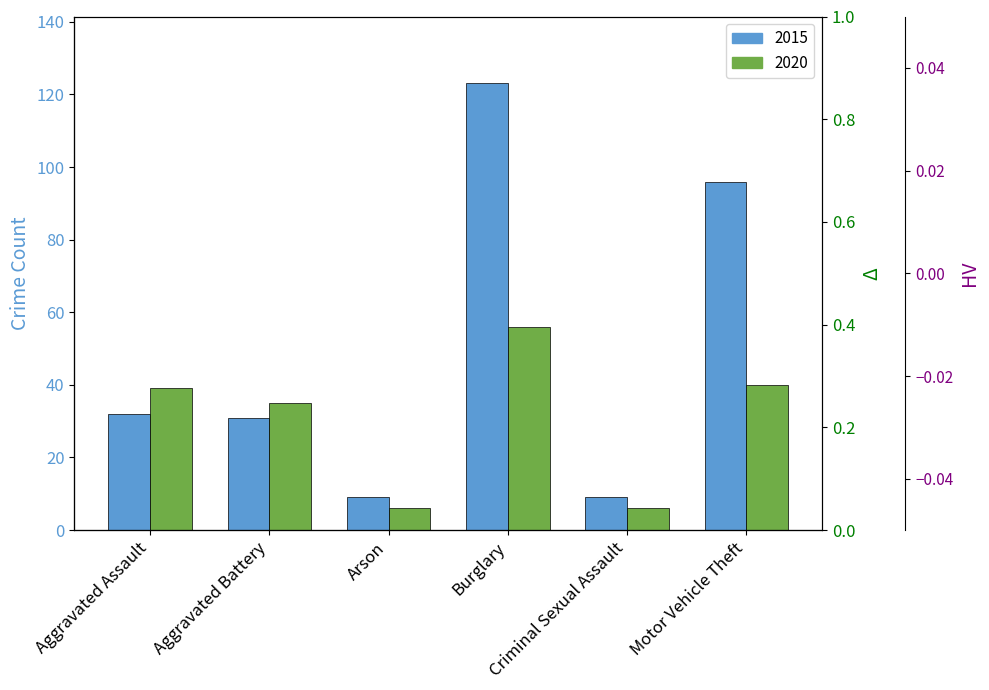

What is the lowest value of the 2015 (norm) series?

0.1